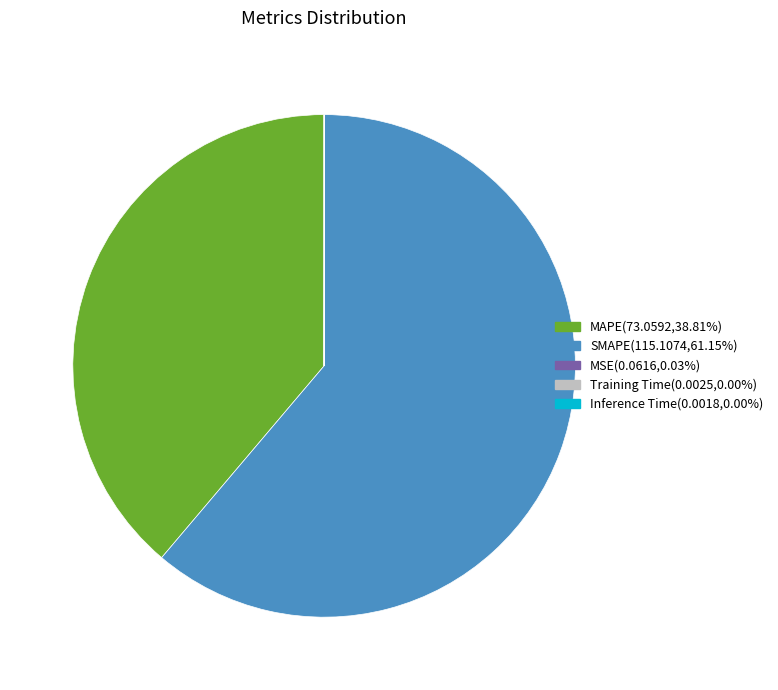

Which slice is the largest?

SMAPE